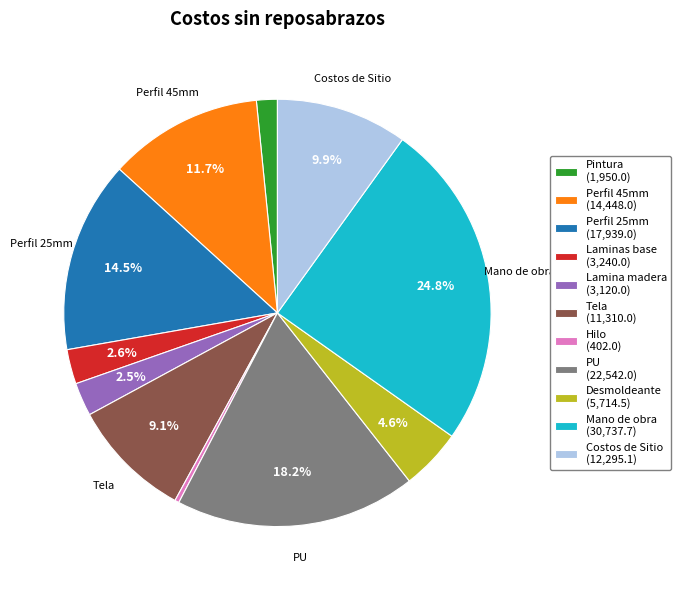

How many slices are in this pie chart?

11